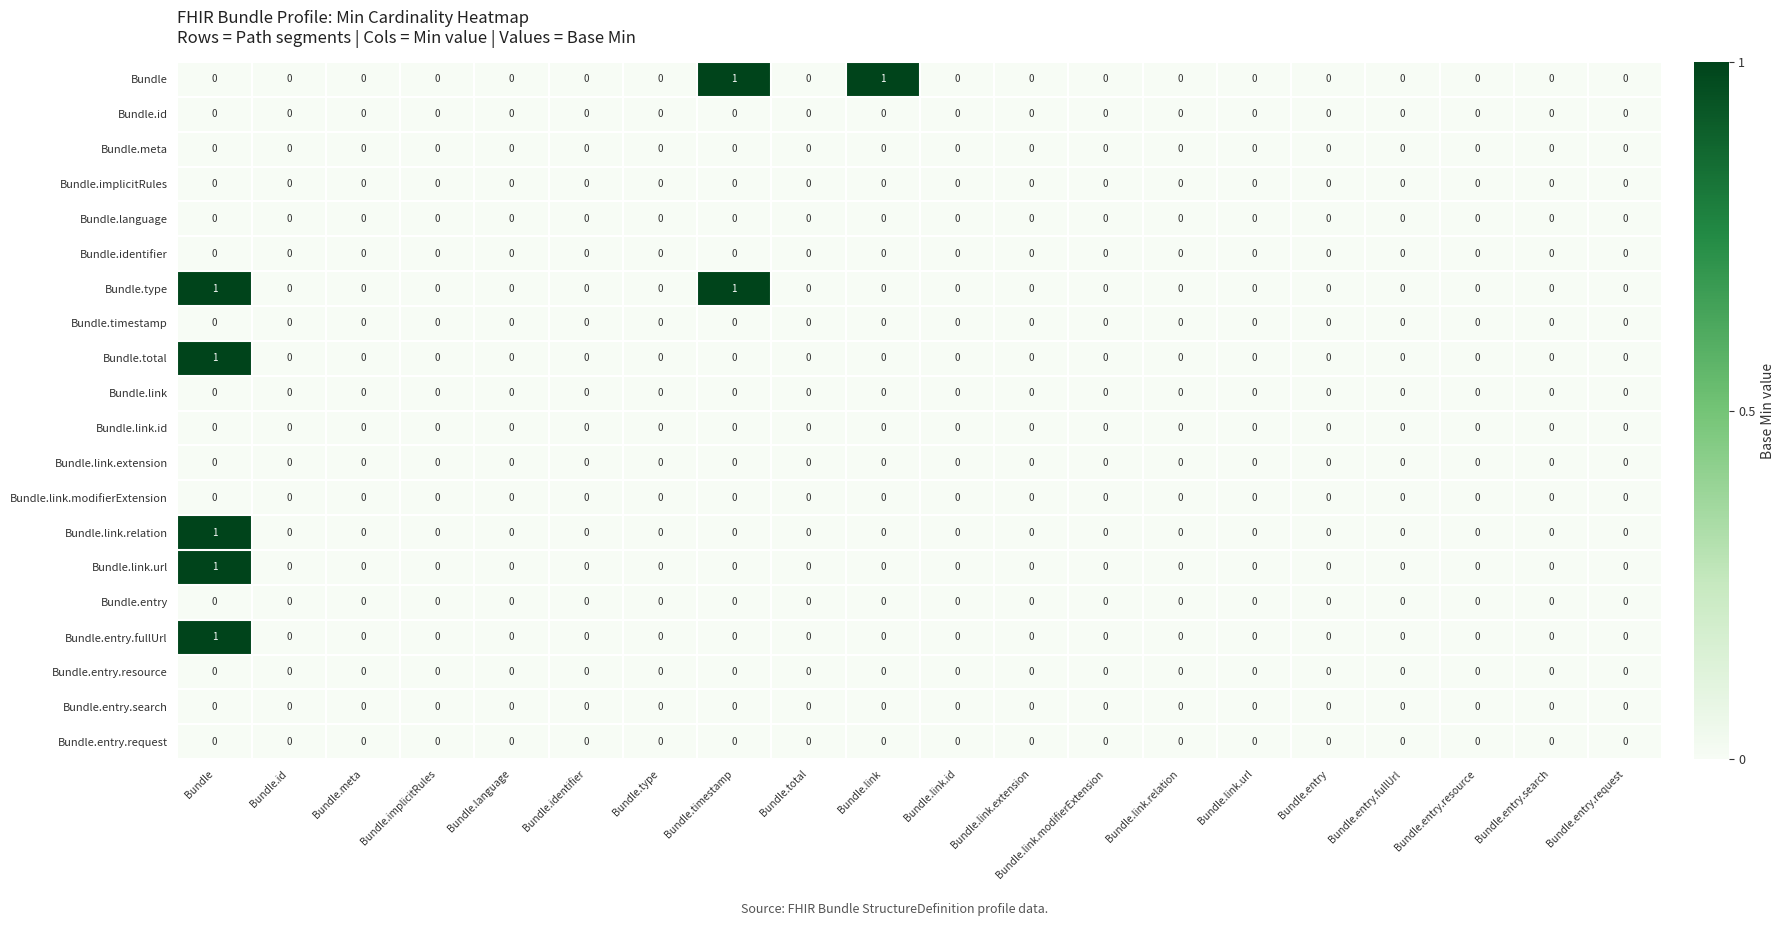

The value of Bundle.entry.search at Bundle.link.extension is 0. True or false?

True